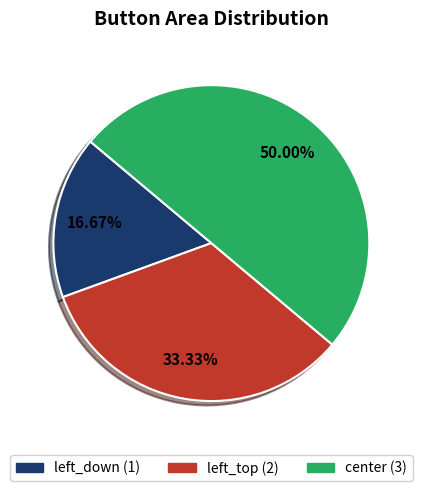

Does left_top account for over 50% of the chart?

No